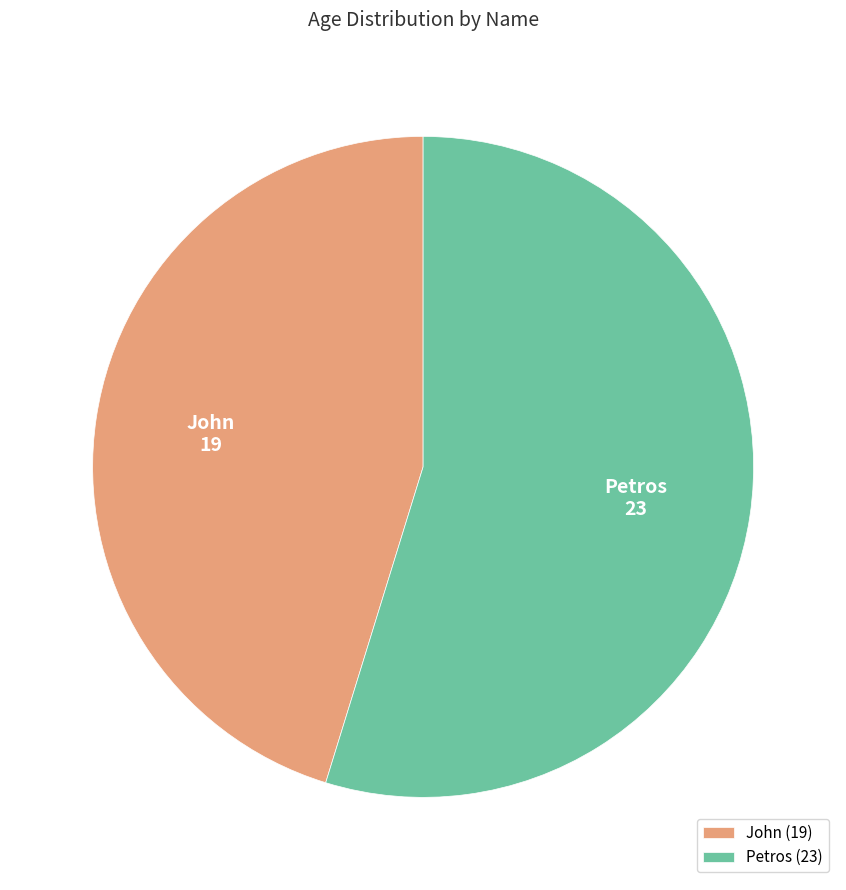

Count the number of slices in the pie.

2